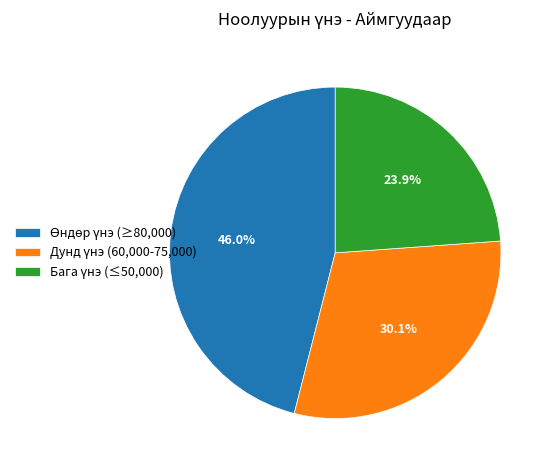

Does any single category account for the majority?

No